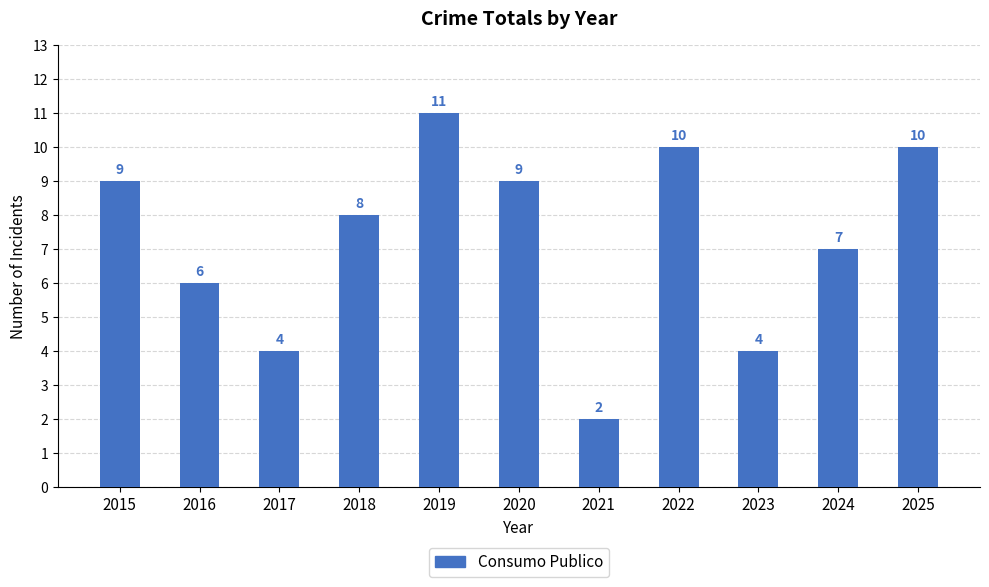

Does the chart contain any negative values?

No